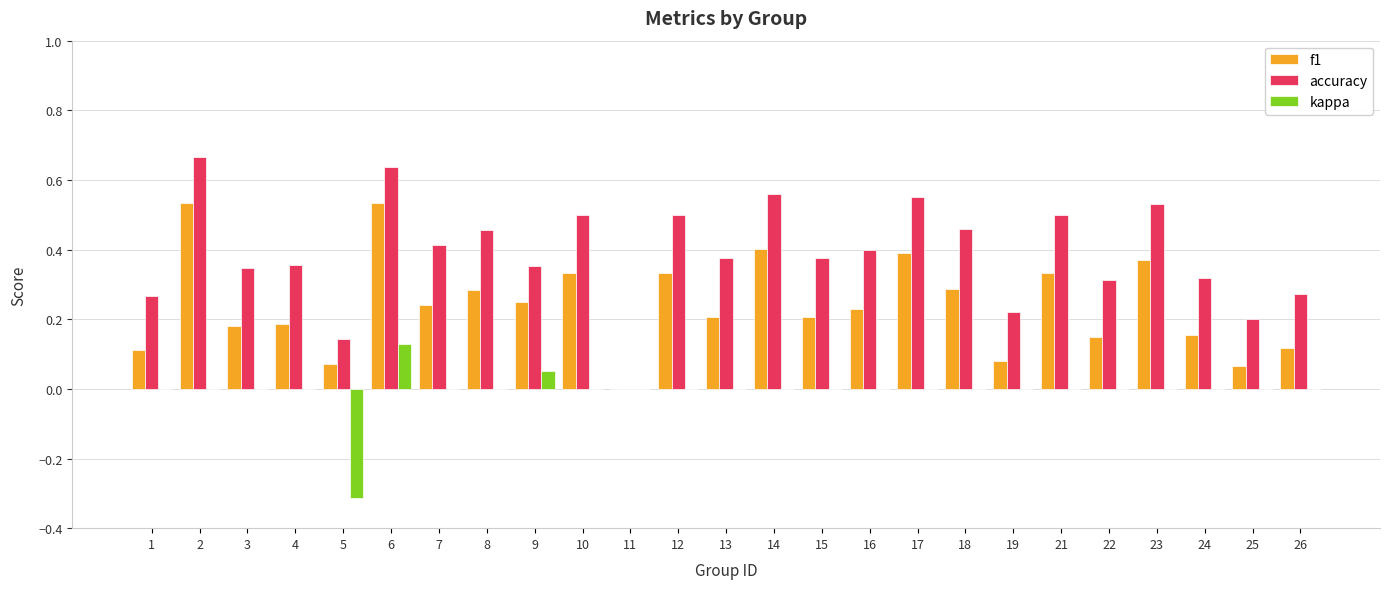

Which series changed the most between 5 and 17?

accuracy